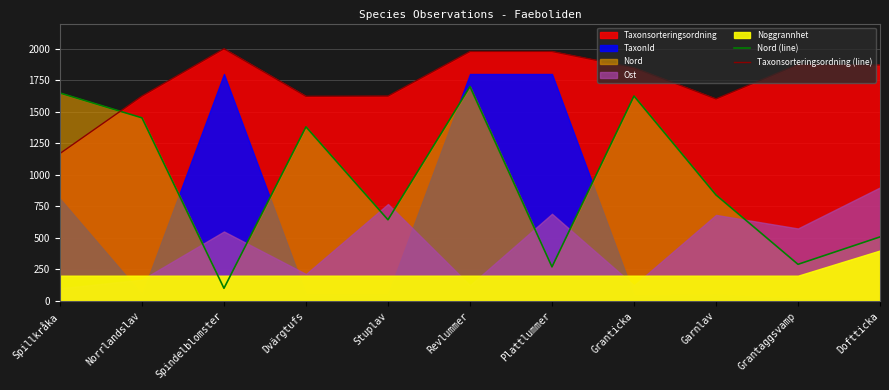

Where is Taxonsorteringsordning (line) nearest to the value 1584?

Garnlav